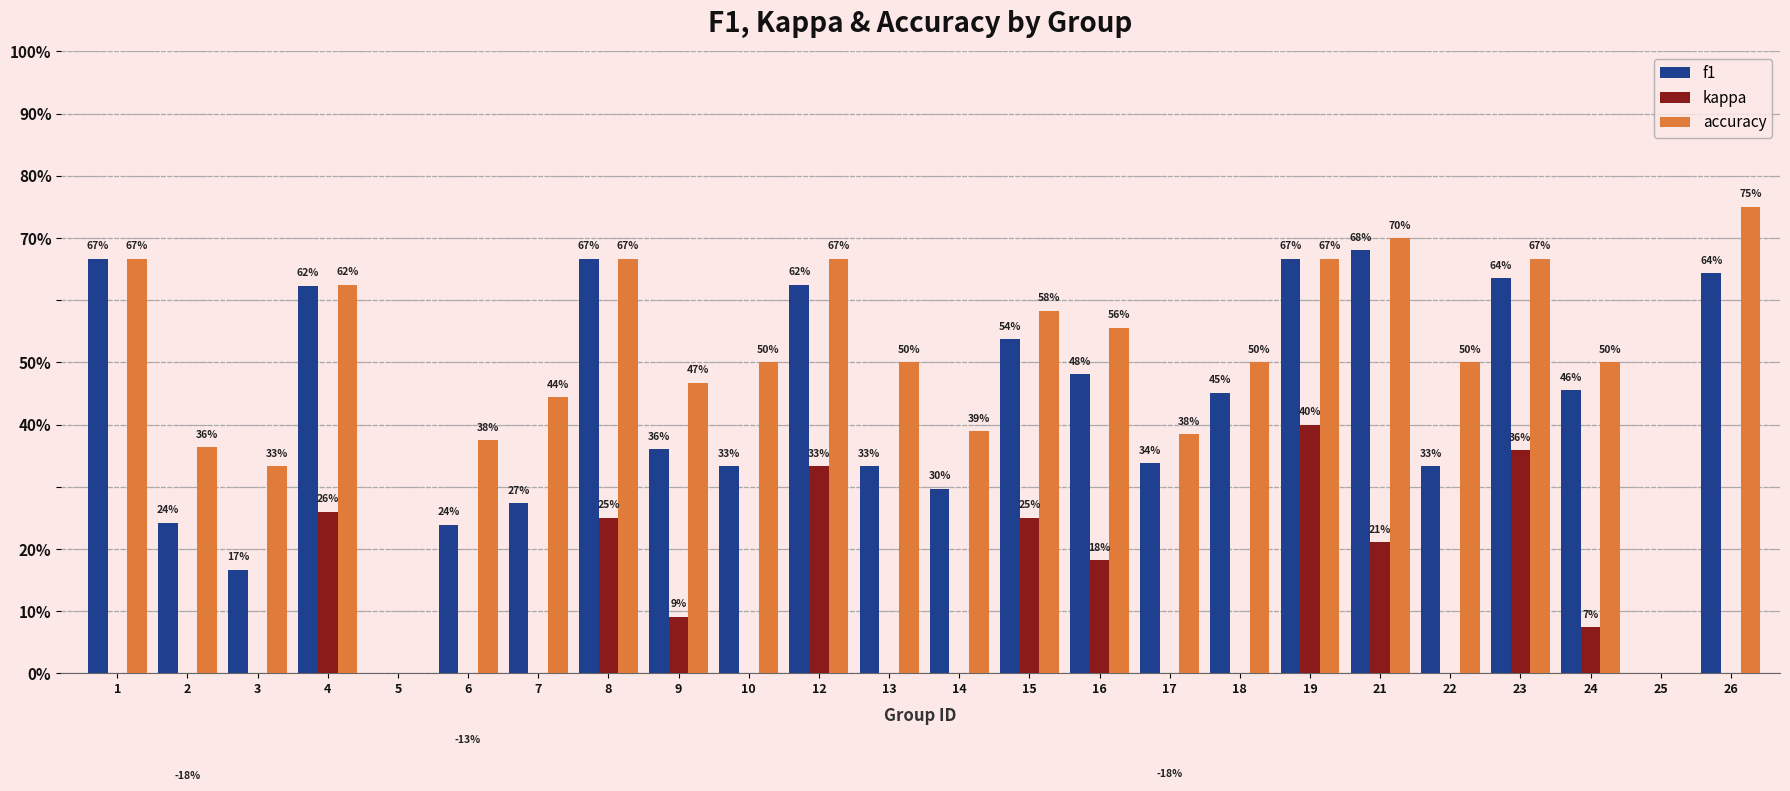

At how many categories does at least one series exceed 0?

22